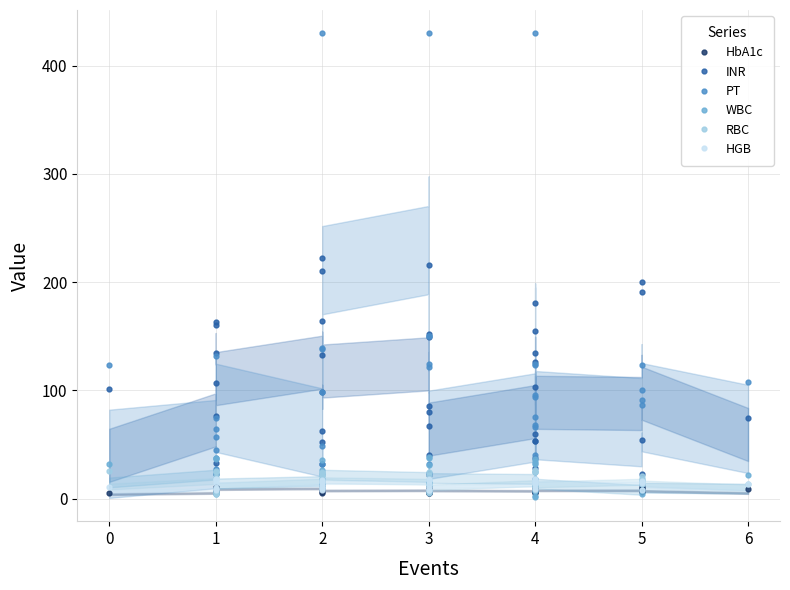

Where is HGB nearest to the value 13?

4